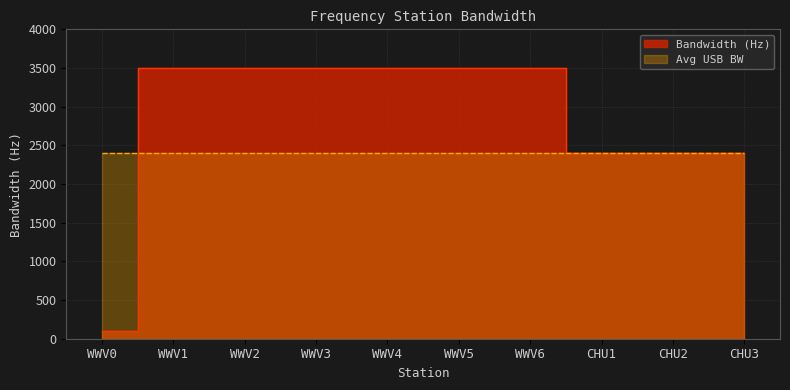

What is the label of the 5th point from the left?

WWV4